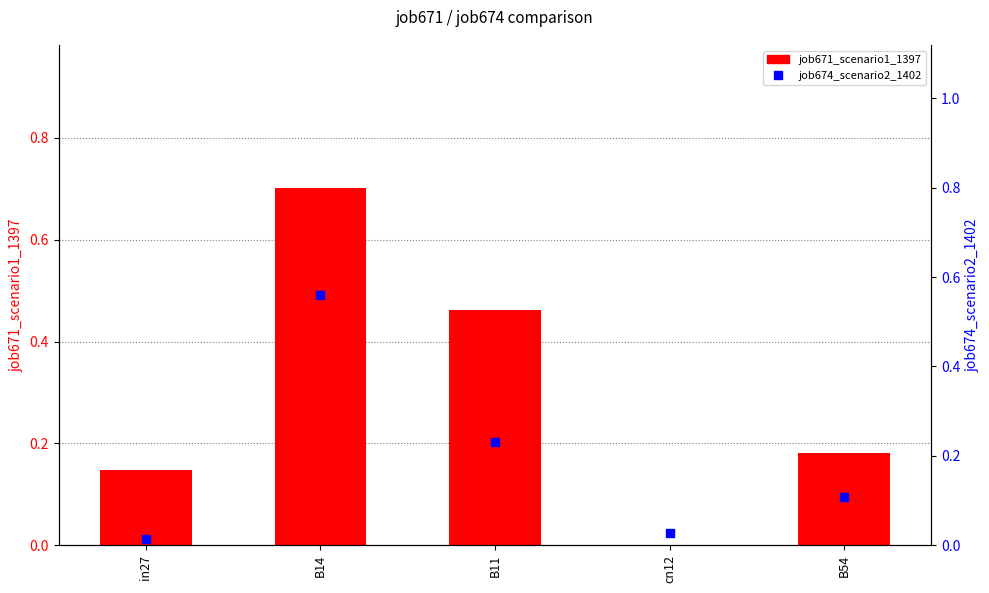

At how many categories does at least one series exceed 0?

5